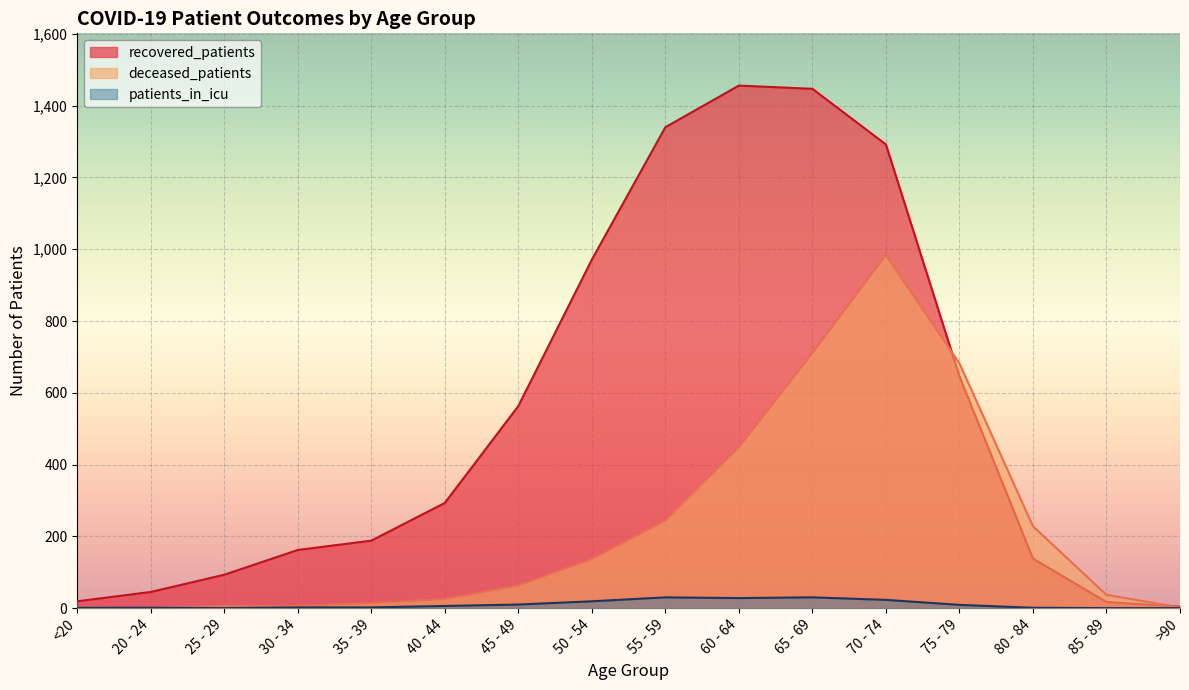

Which series has the largest total across all categories?

recovered_patients